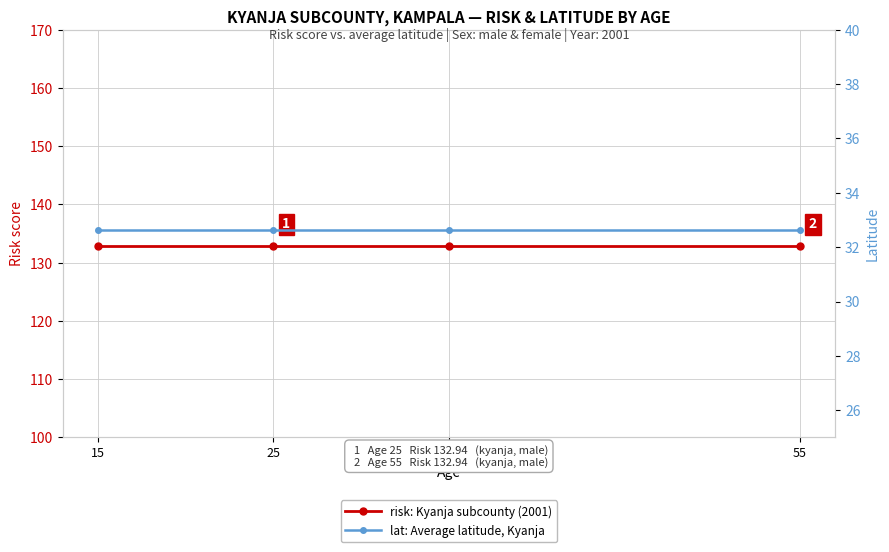

Rank the series at 55 from highest to lowest value.

risk: Kyanja subcounty (2001), lat: Average latitude, Kyanja